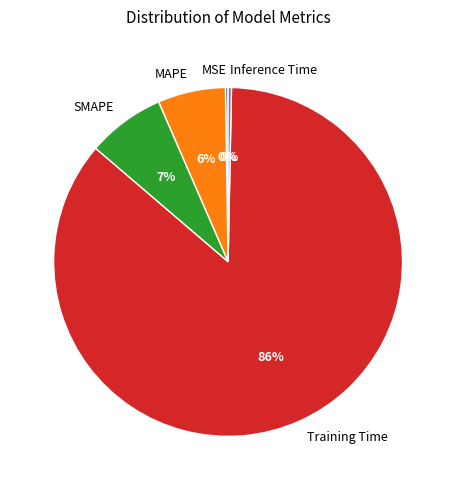

Which category has the biggest portion of the pie?

Training Time